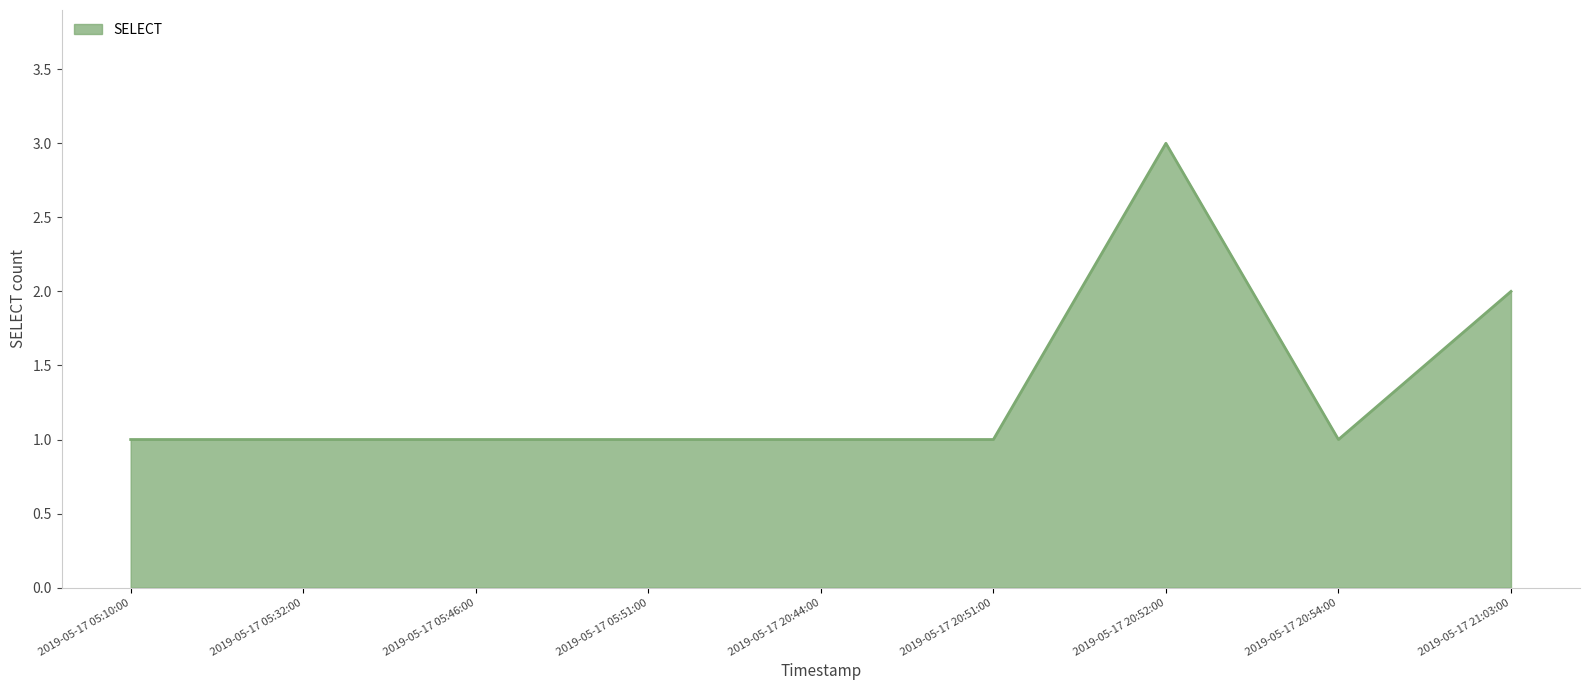

What is the difference between the second highest and second lowest values?

1